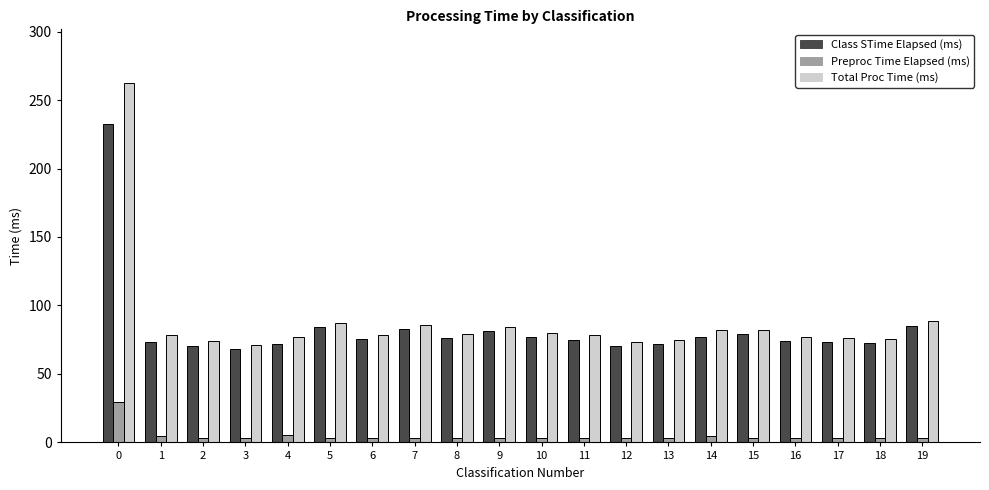

Which series has the widest spread of values?

Total Proc Time (ms)